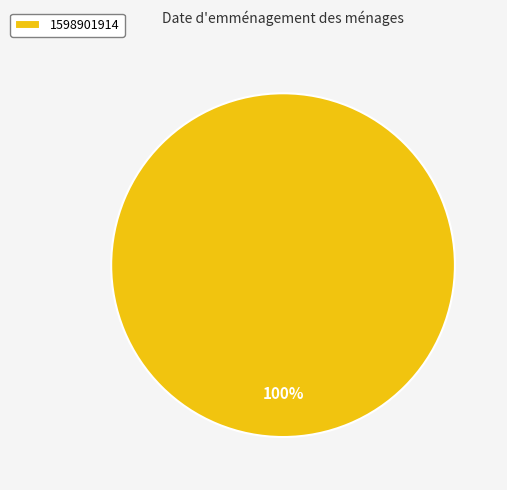

Which slice represents more than half of the pie?

1598901914